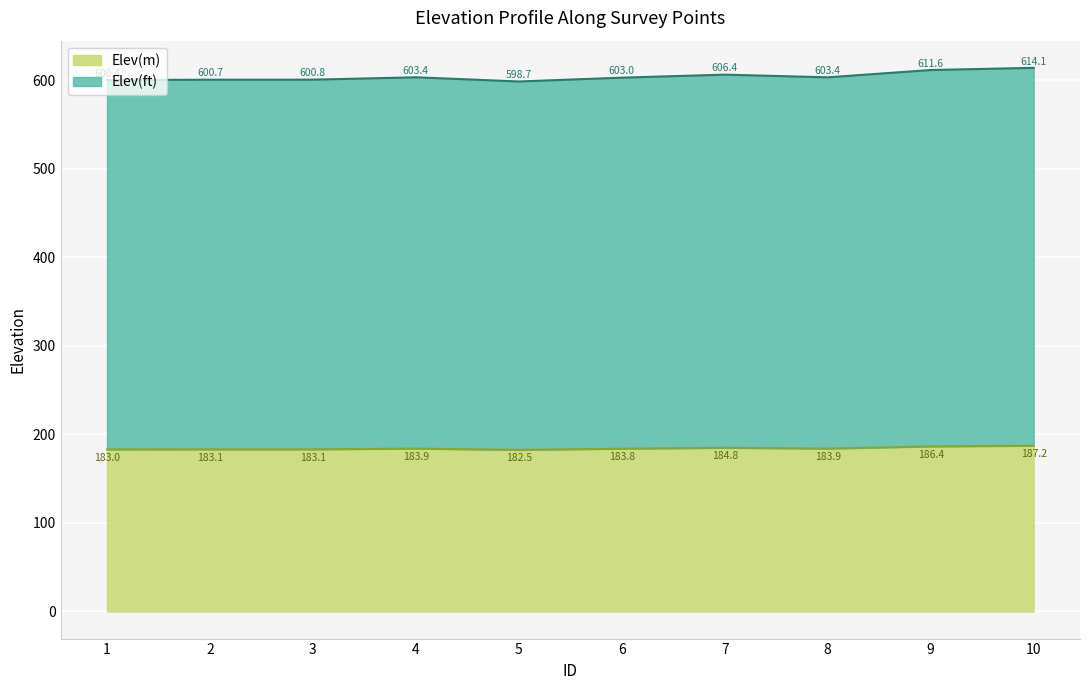

Reading right to left, what are all the values shown in this chart?

Elev(ft): 614.1	611.6	603.4	606.4	603.0	598.7	603.4	600.8	600.7	600.4
Elev(m): 187.2	186.4	183.9	184.8	183.8	182.5	183.9	183.1	183.1	183.0